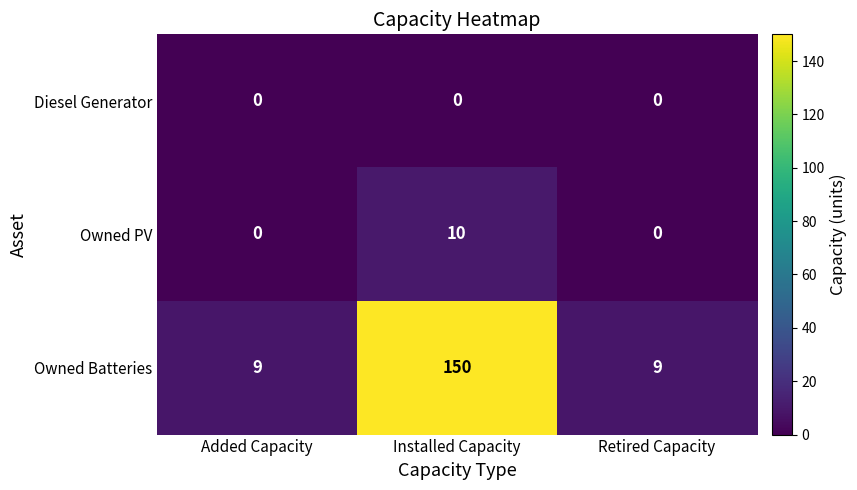

What is the approximate value of Owned Batteries at Retired Capacity?

9